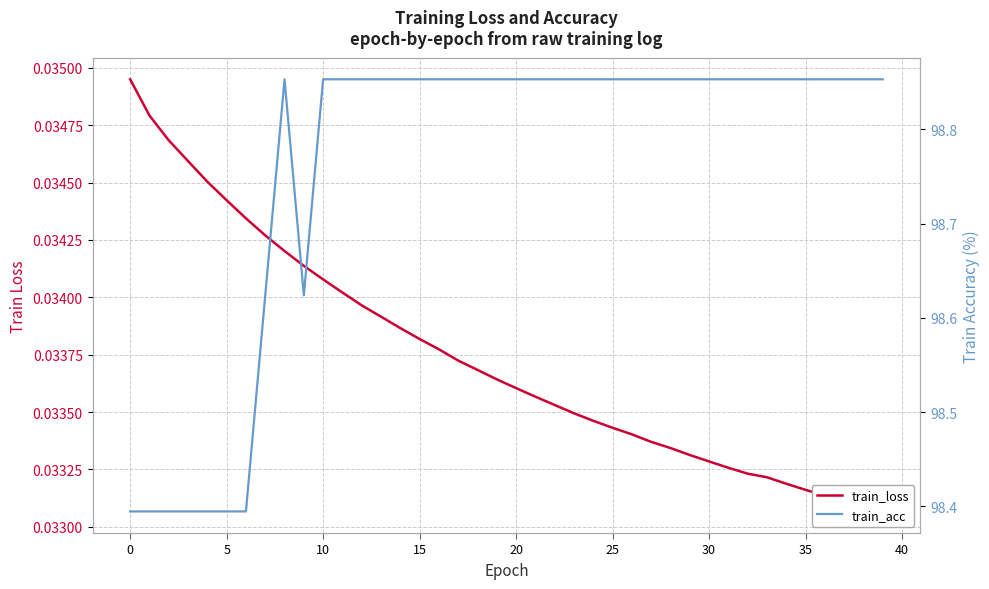

Which series has the widest spread of values?

train_acc